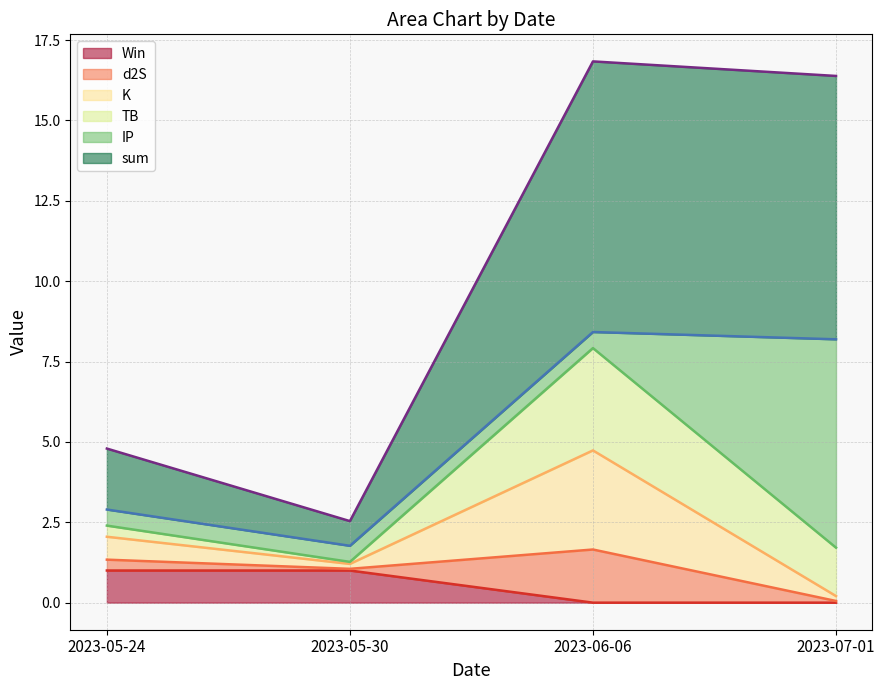

What is the spread (max minus min) of values at 2023-06-06?

16.8